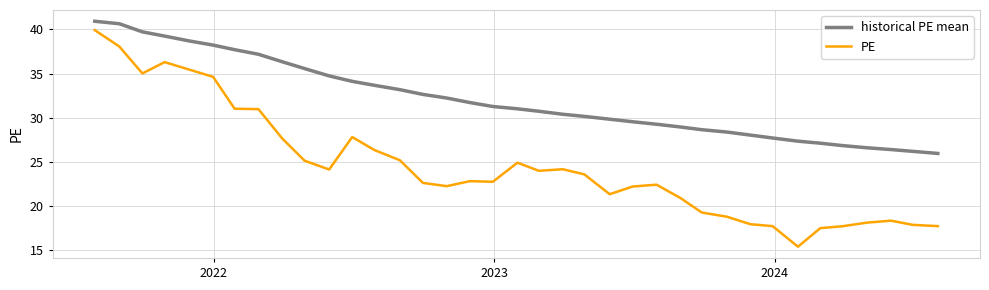

Does the chart have visible grid lines?

Yes